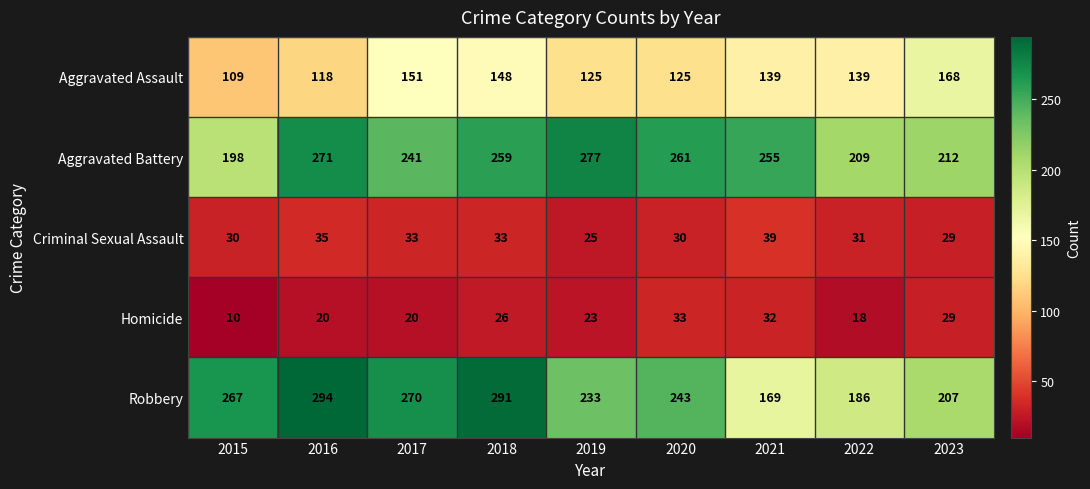

What is the maximum value shown in the chart?

294